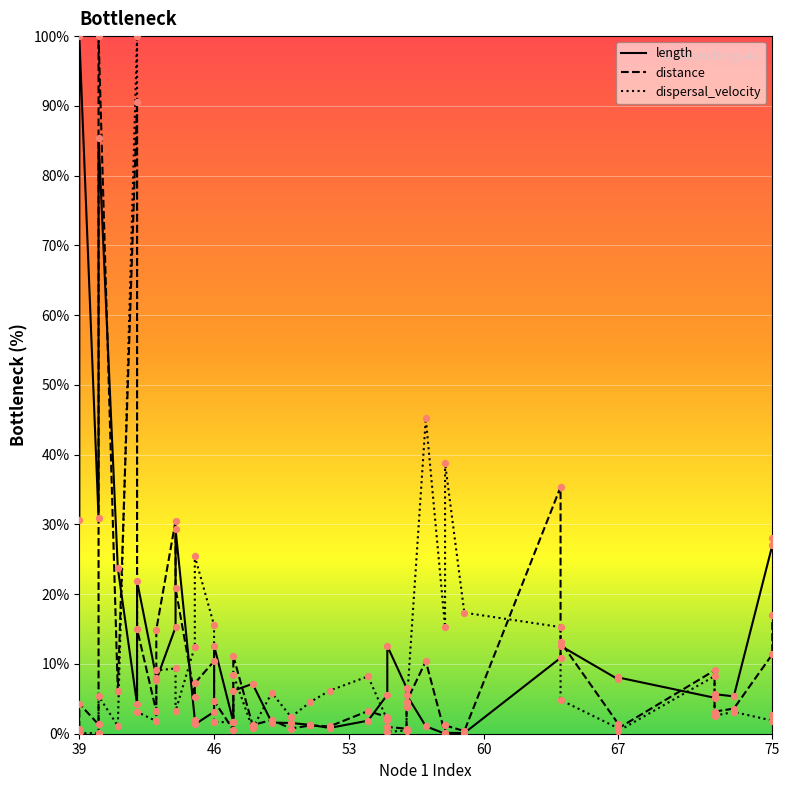

What are all the series names shown in the legend?

length, distance, dispersal_velocity